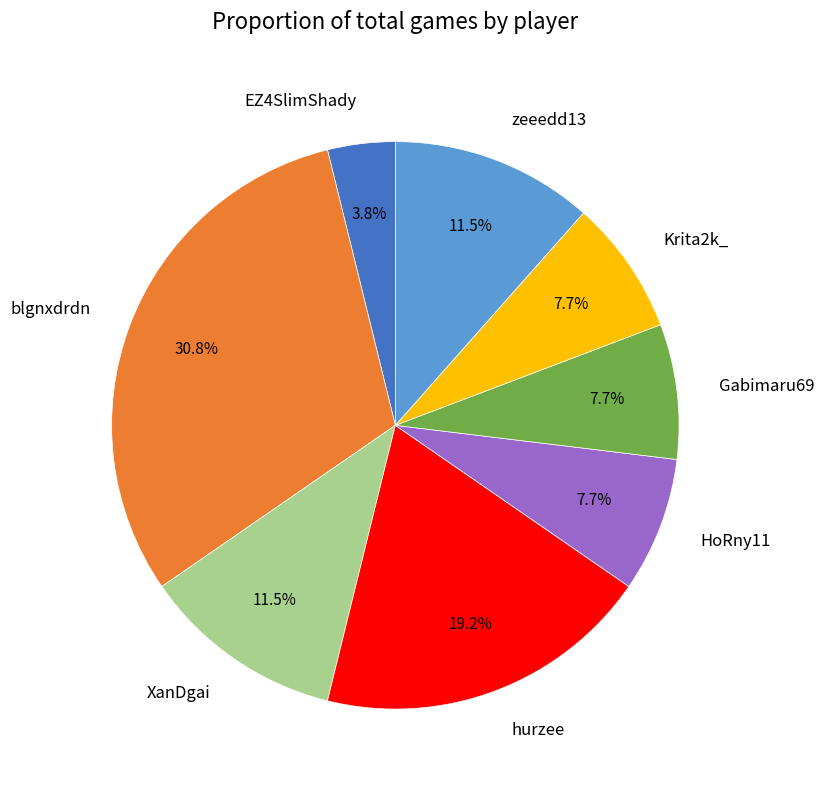

How many slices are in this pie chart?

8